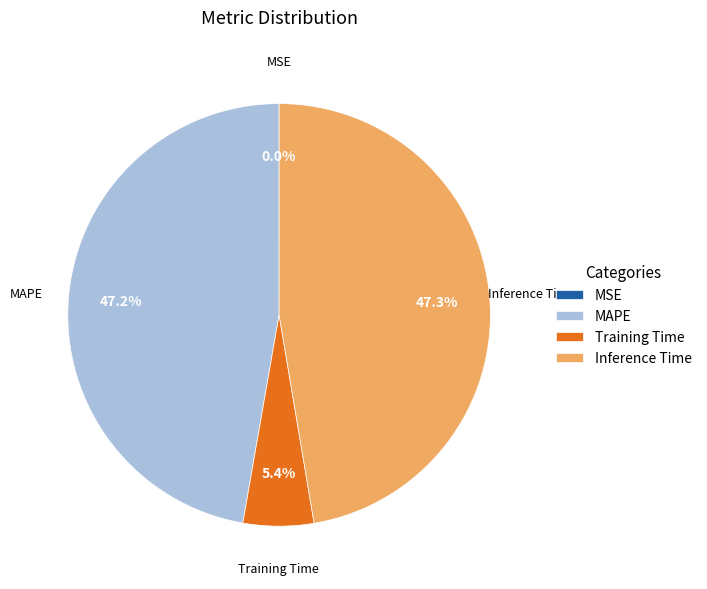

Between Training Time and MAPE, which is larger?

MAPE